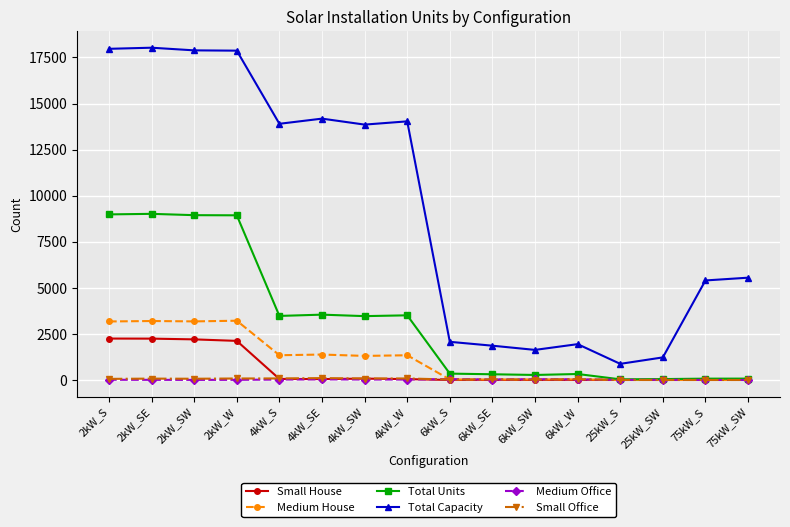

How many data points in Small House are less than 47?

8